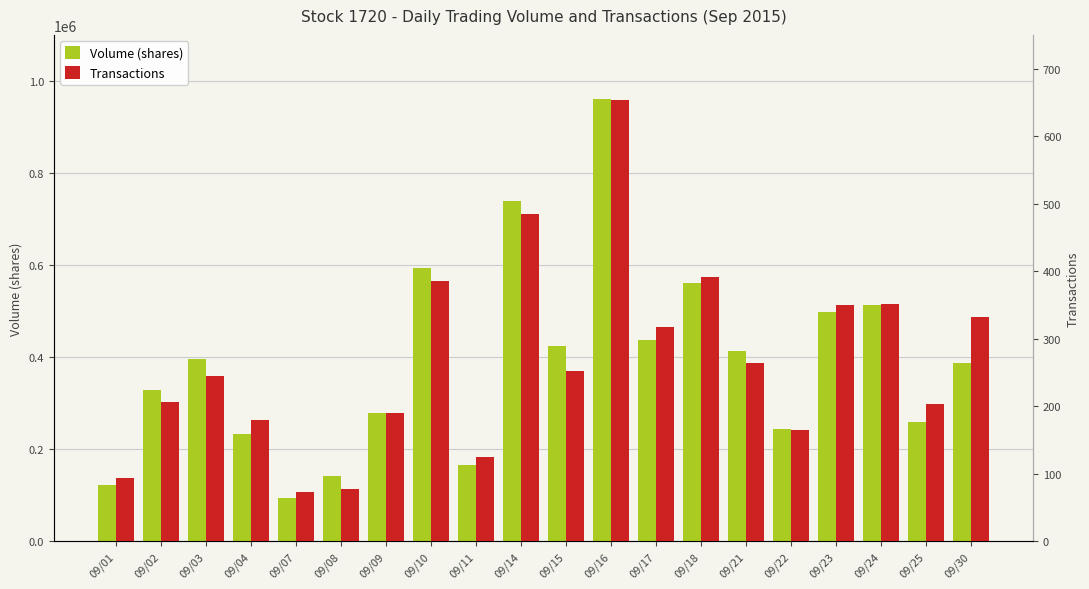

What is the approximate value of Transactions at 09/24, to the nearest 50?

350